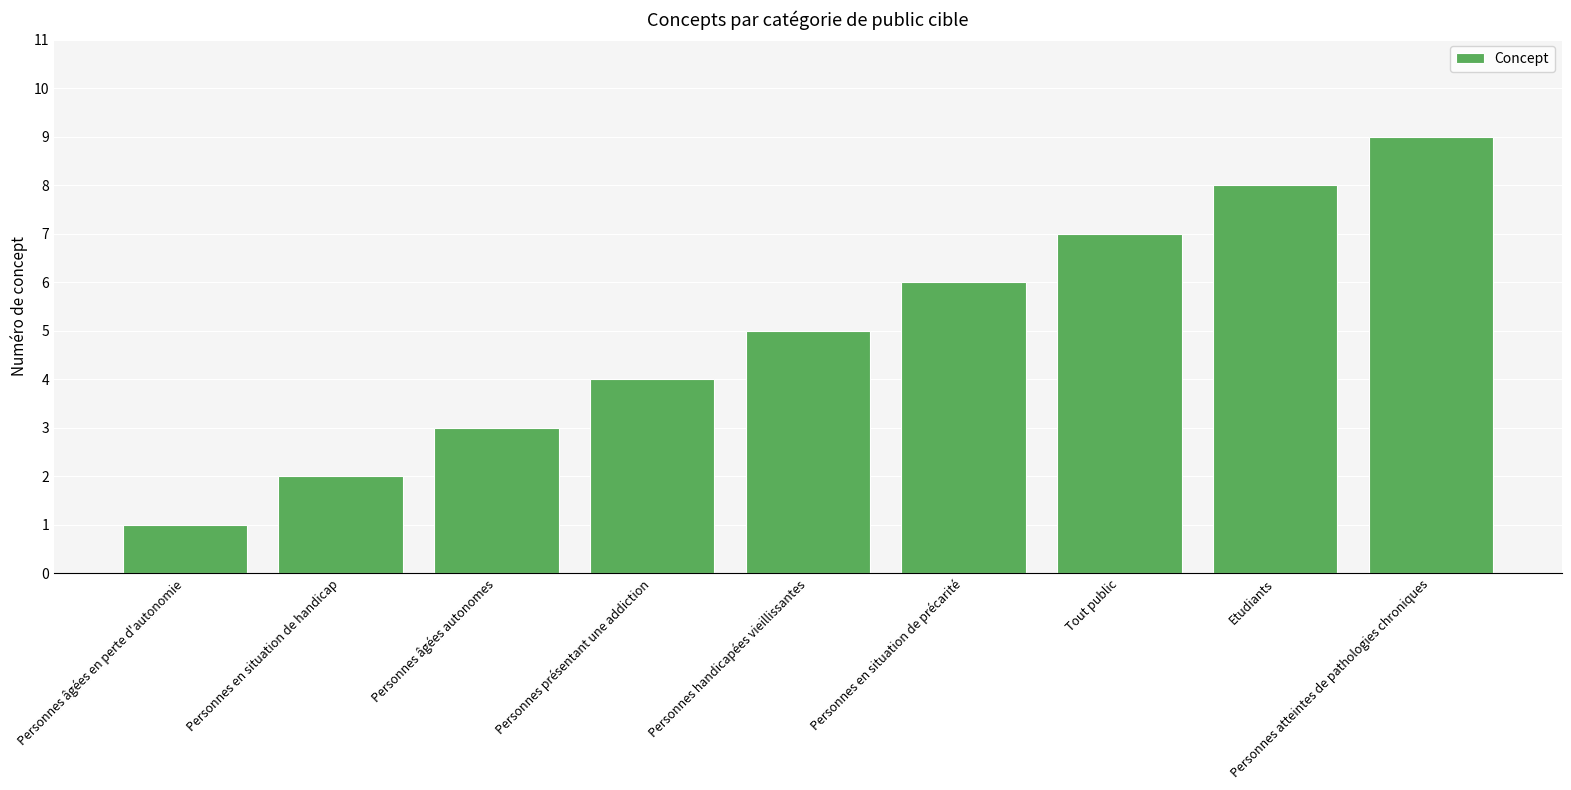

What is the label of the 9th bar from the left?

Personnes atteintes de pathologies chroniques